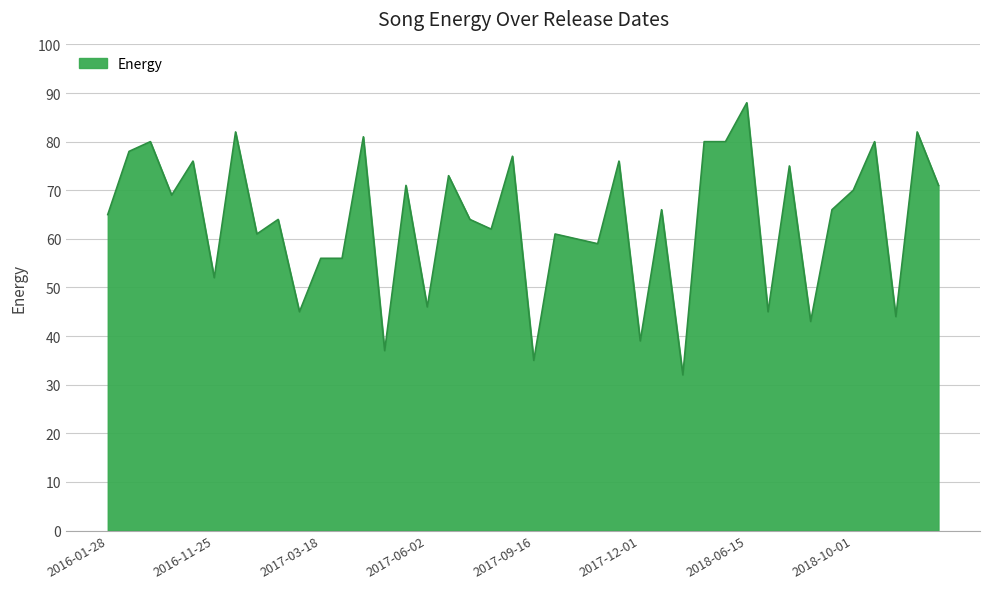

What is the minimum value shown in the chart?

32